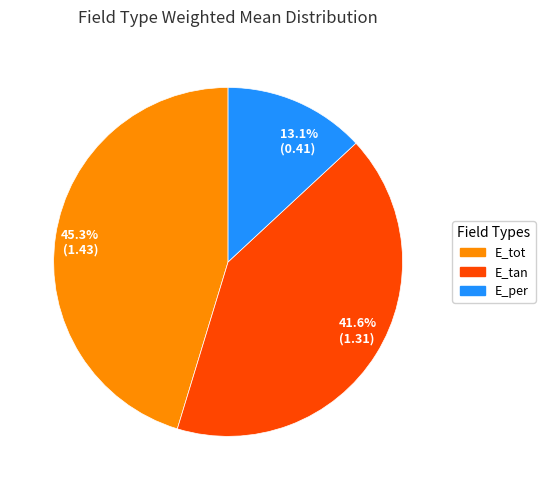

Between E_per and E_tan, which is larger?

E_tan